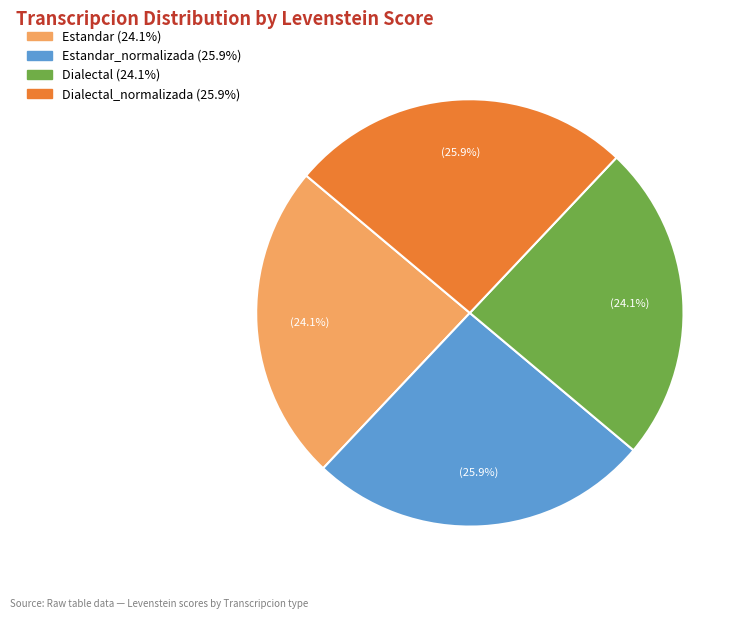

Does any single category account for the majority?

No